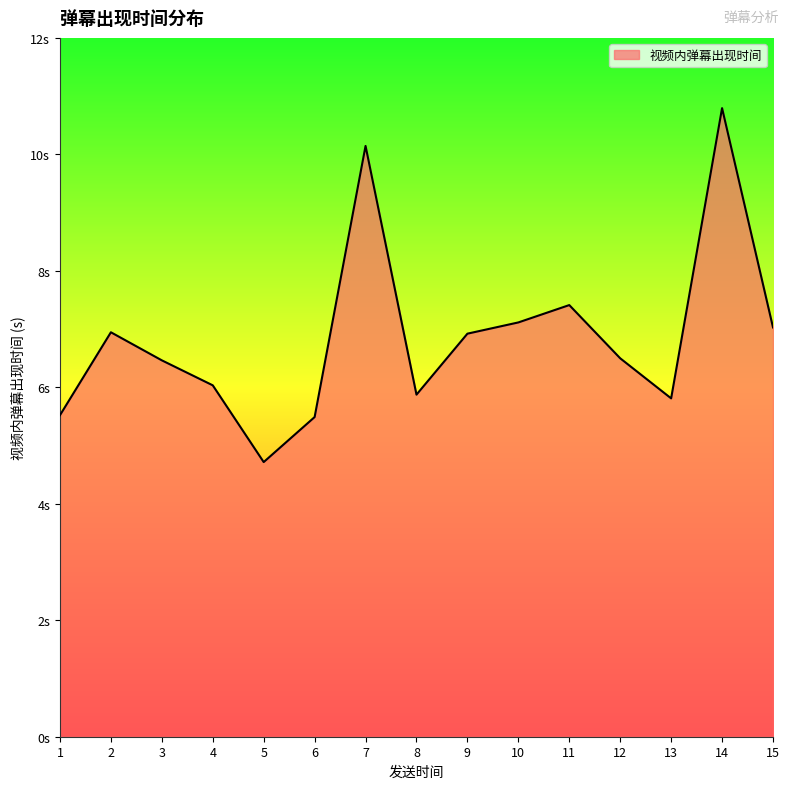

Is this an area chart (filled region under the line)?

Yes